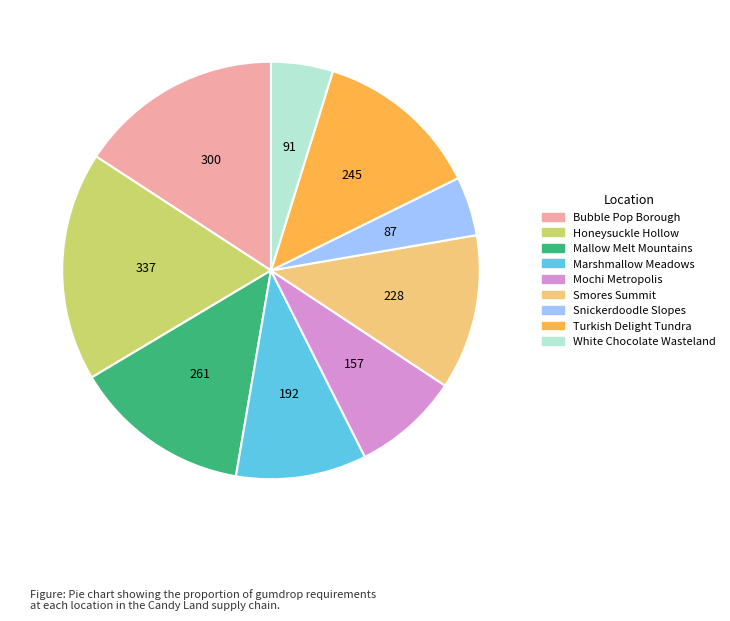

Which has a higher value, Turkish Delight Tundra or Mallow Melt Mountains?

Mallow Melt Mountains